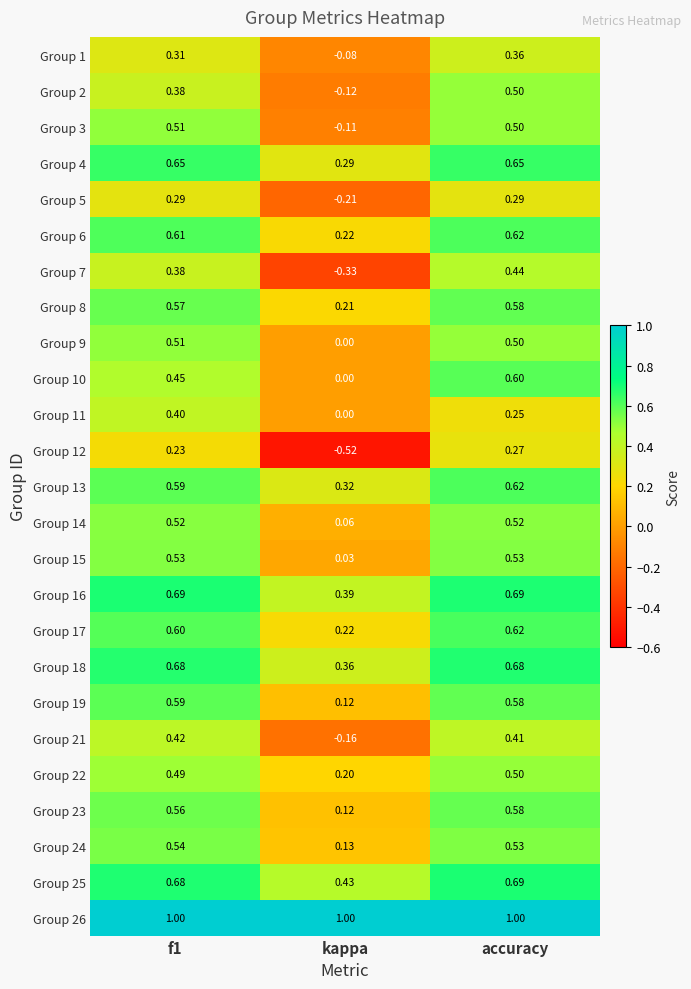

Count the number of data series in this chart.

25